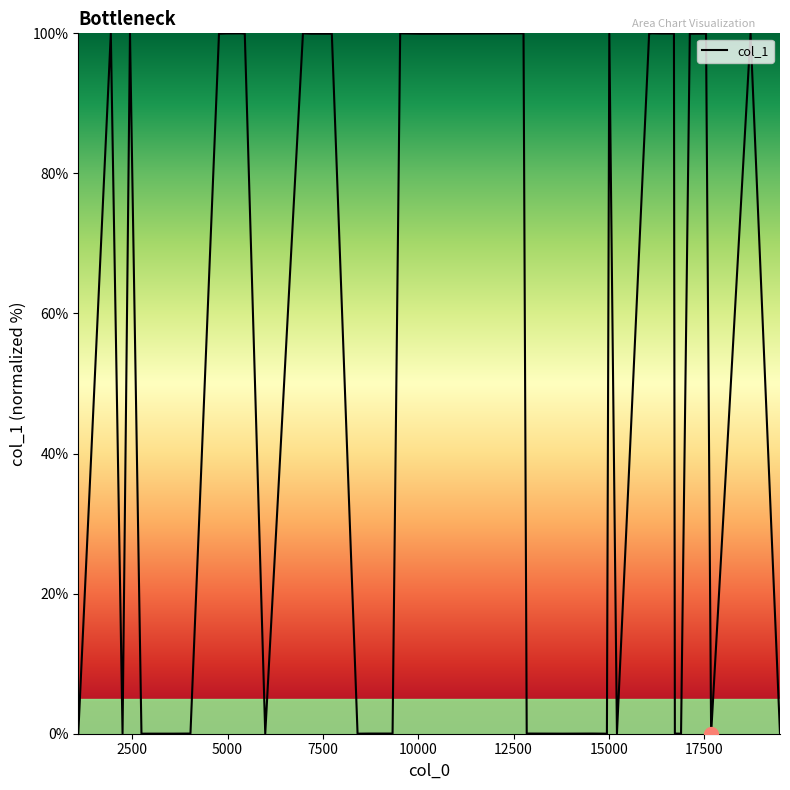

What is the greatest value displayed?

100.0